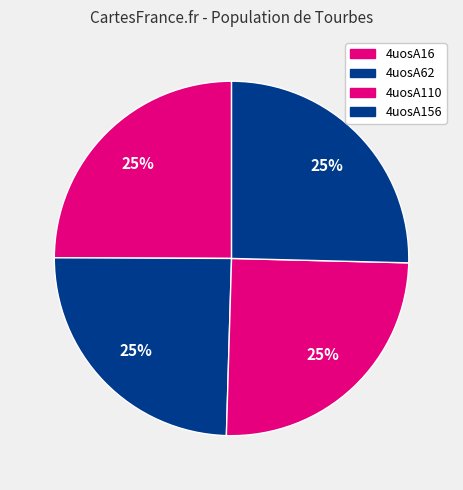

Is 4uosA156 the majority of the pie?

No